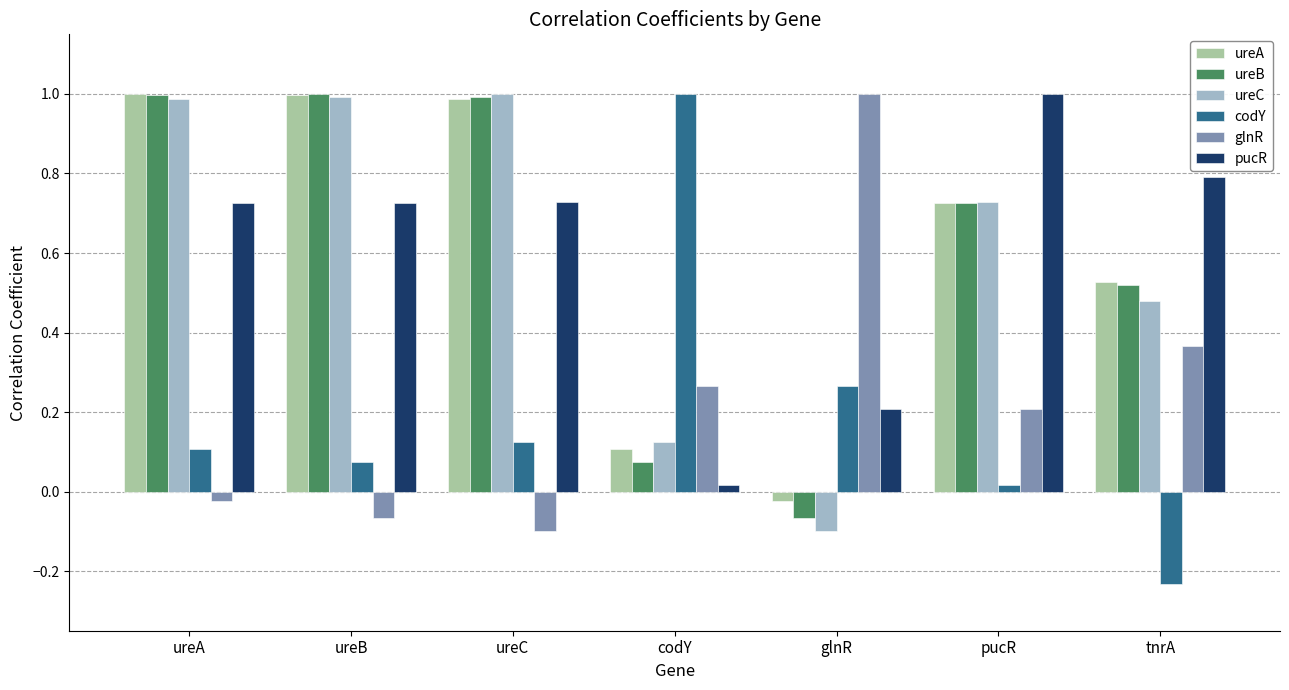

Between ureB and tnrA, which series saw the biggest shift?

ureC